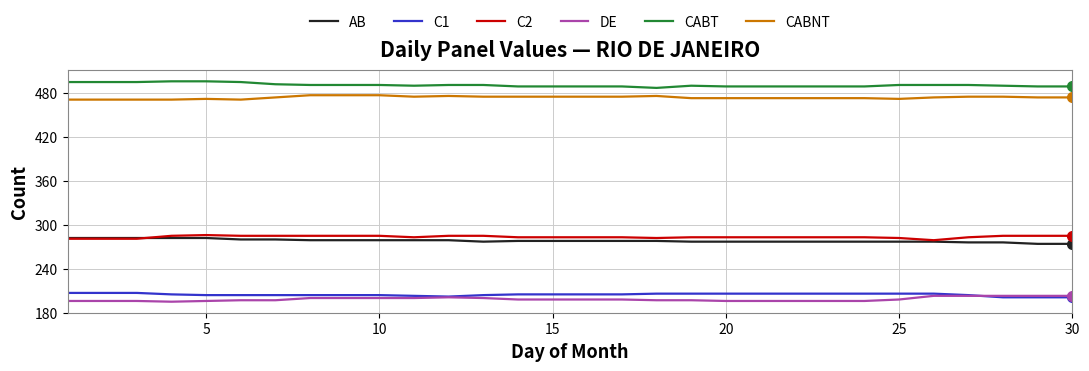

Which series has the largest total across all categories?

CABT